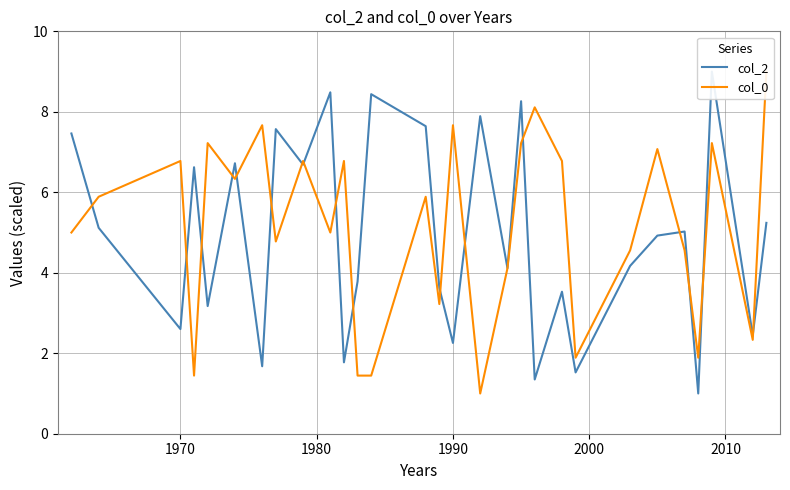

List the series in order of their peak value, highest first.

col_2, col_0